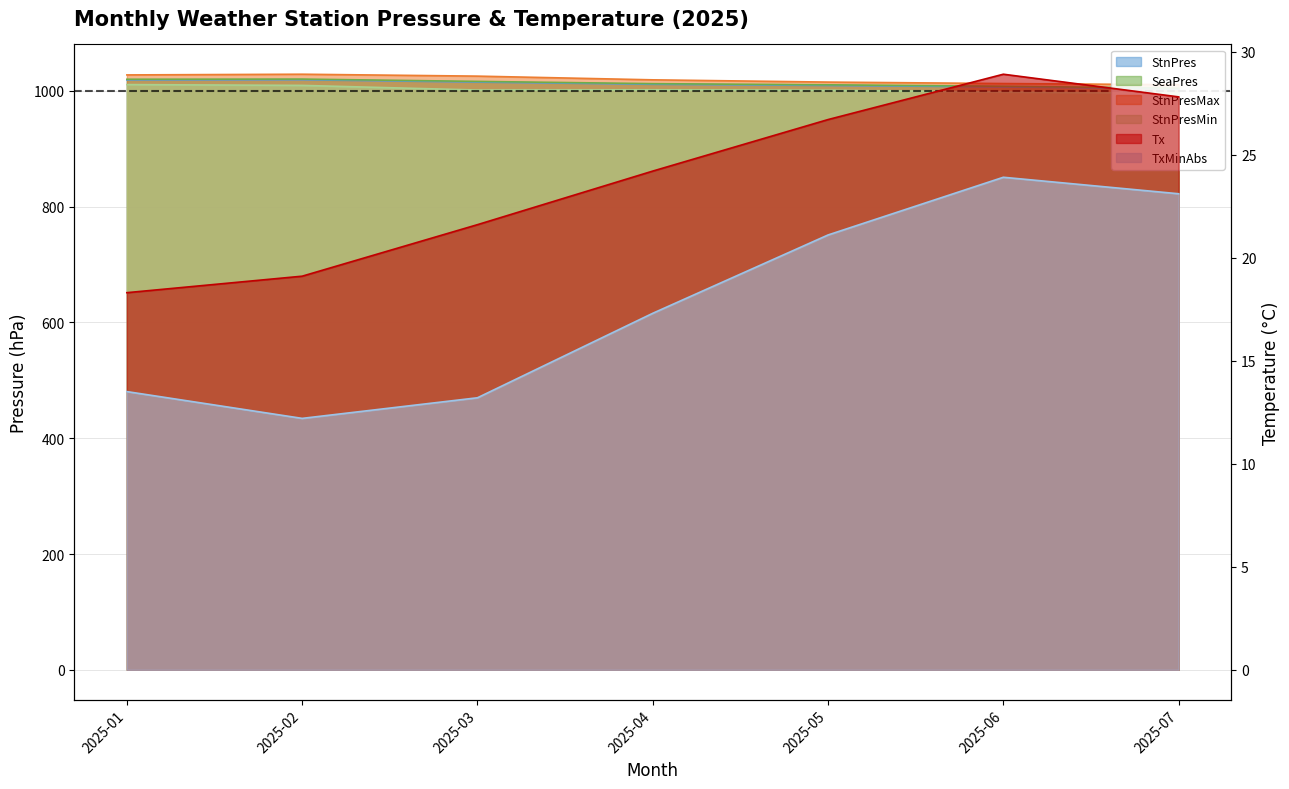

What is the difference between the maximum and minimum values in the StnPres series?

15.6